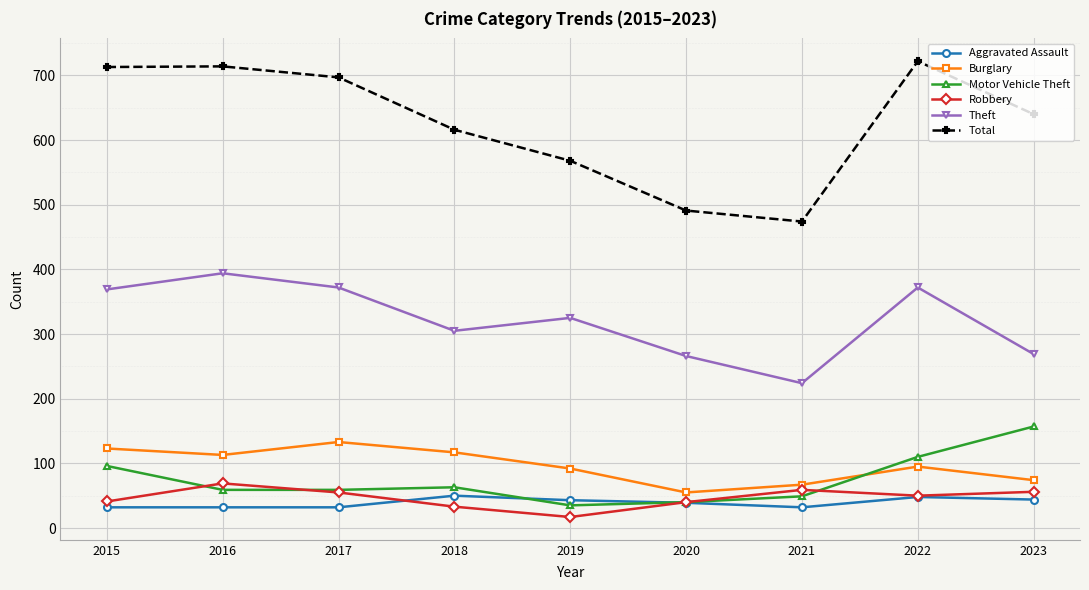

Which series changed the most between 2017 and 2019?

Total